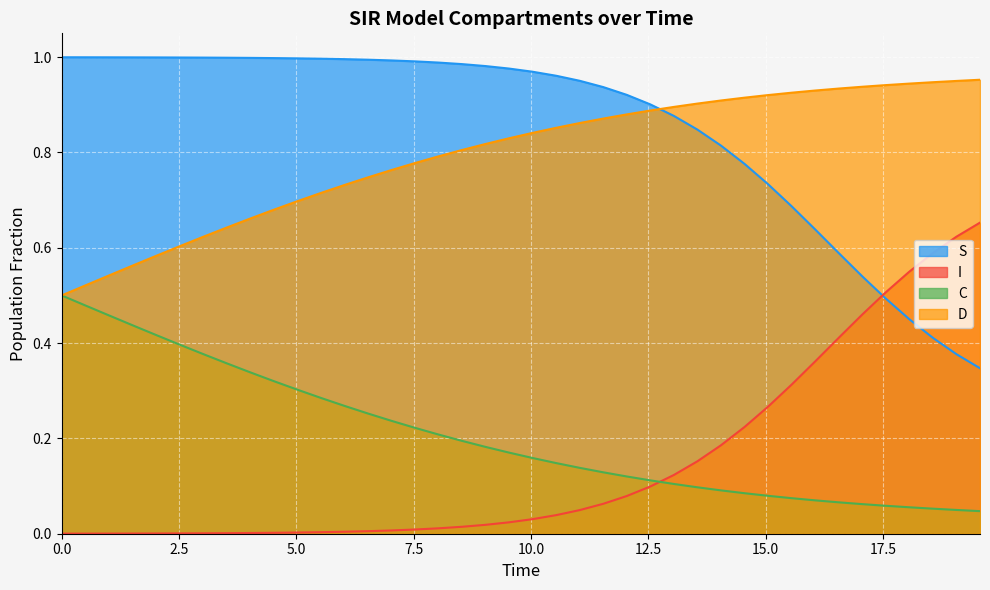

True or false: C and D intersect in this chart.

False